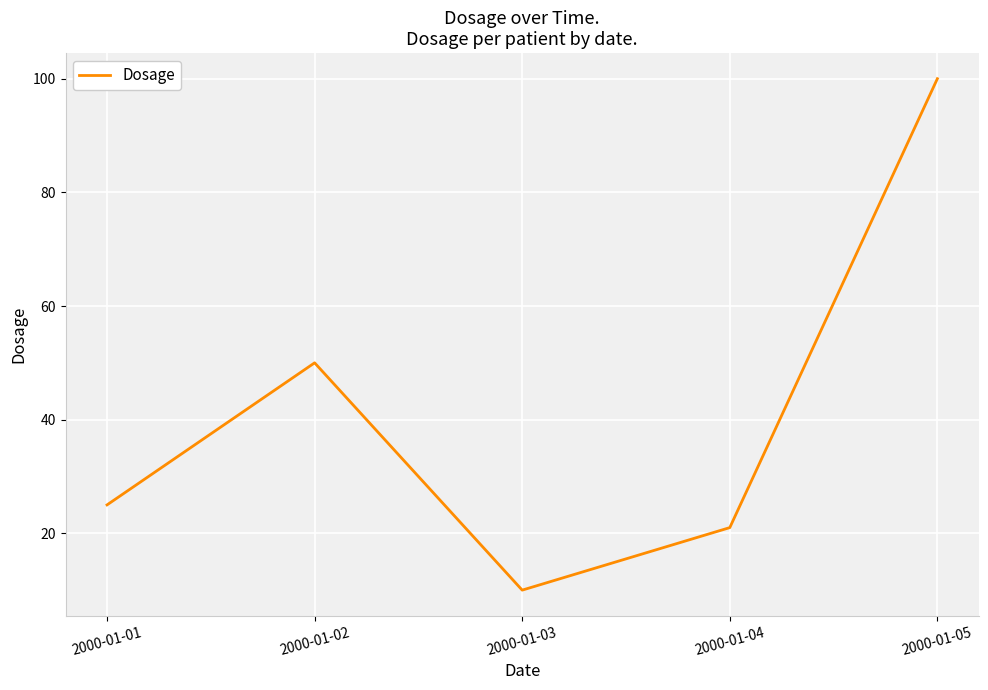

True or false: the data shows 50 at 2000-01-02.

True